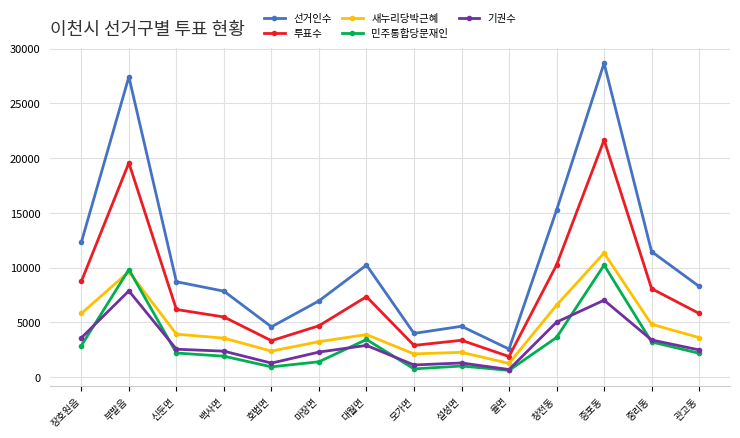

What is the label of the 3rd point from the right?

증포동